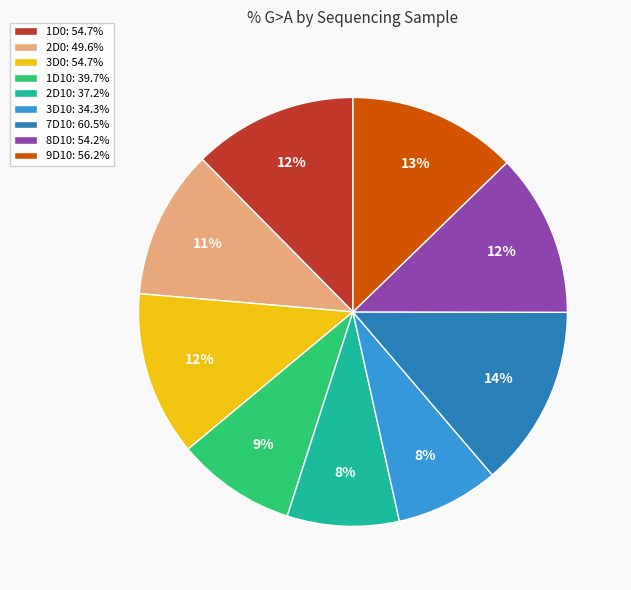

Is 1D10: 39.7% the majority of the pie?

No